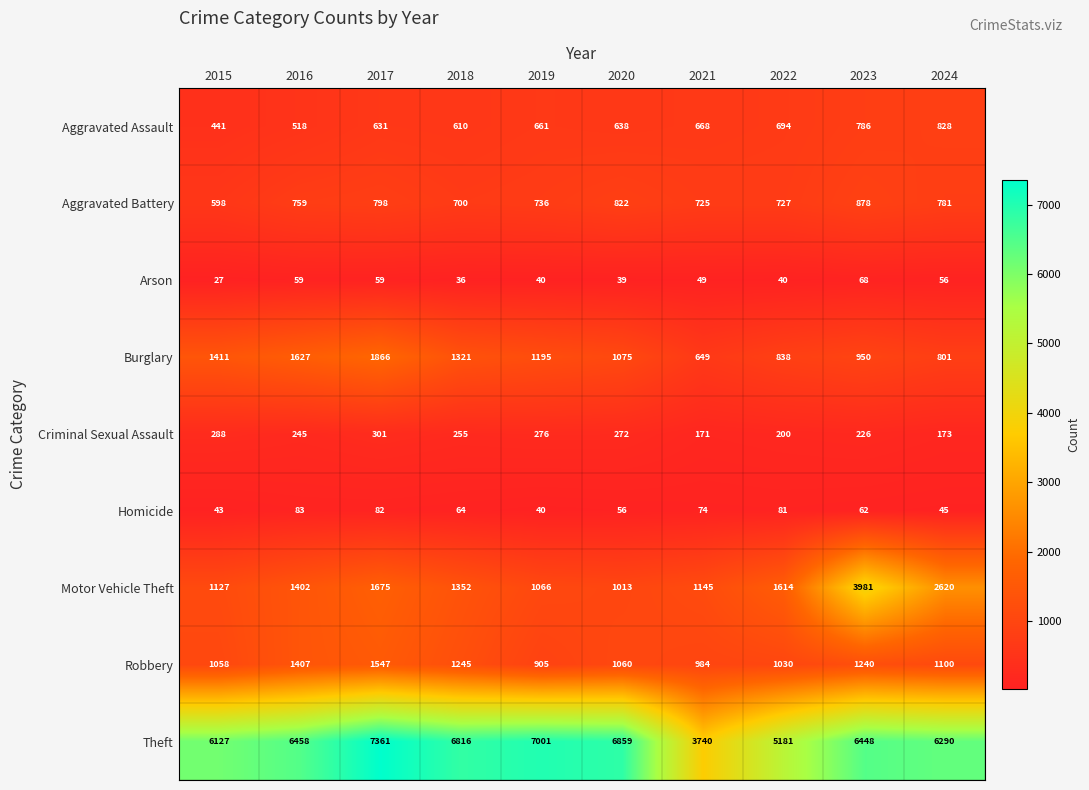

At which label is Burglary closest to 1257?

2019